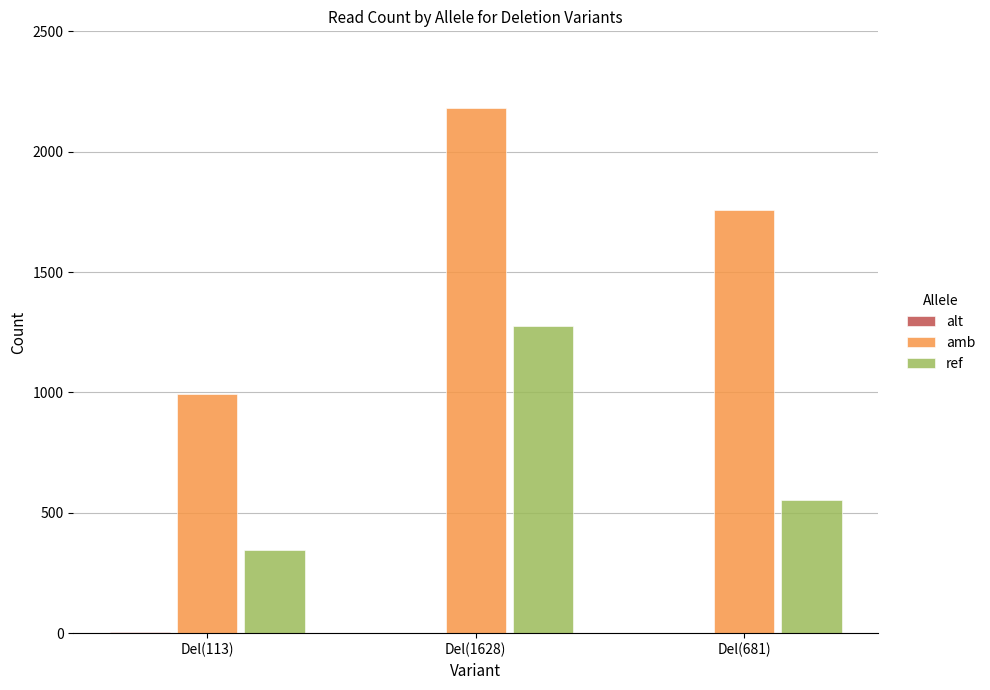

Which label corresponds to the largest value in the chart?

Del(1628)